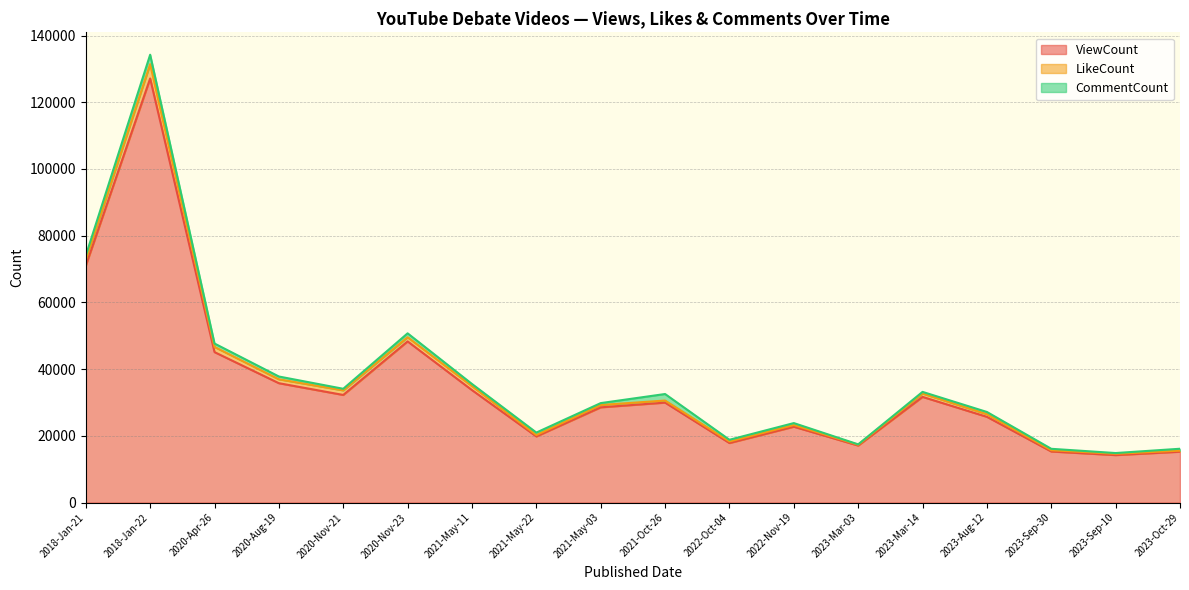

Reading left to right, list all the values displayed in this chart.

ViewCount: 71009	127122	45096	35775	32255	48304	33708	19823	28545	29959	17842	22734	17089	31674	25699	15302	14226	15242
LikeCount: 1790	4283	1550	1172	1376	1248	1196	407	702	621	471	503	240	1004	796	379	388	319
CommentCount: 1214	2834	1022	834	472	1173	642	747	562	1955	506	584	112	496	657	430	224	565